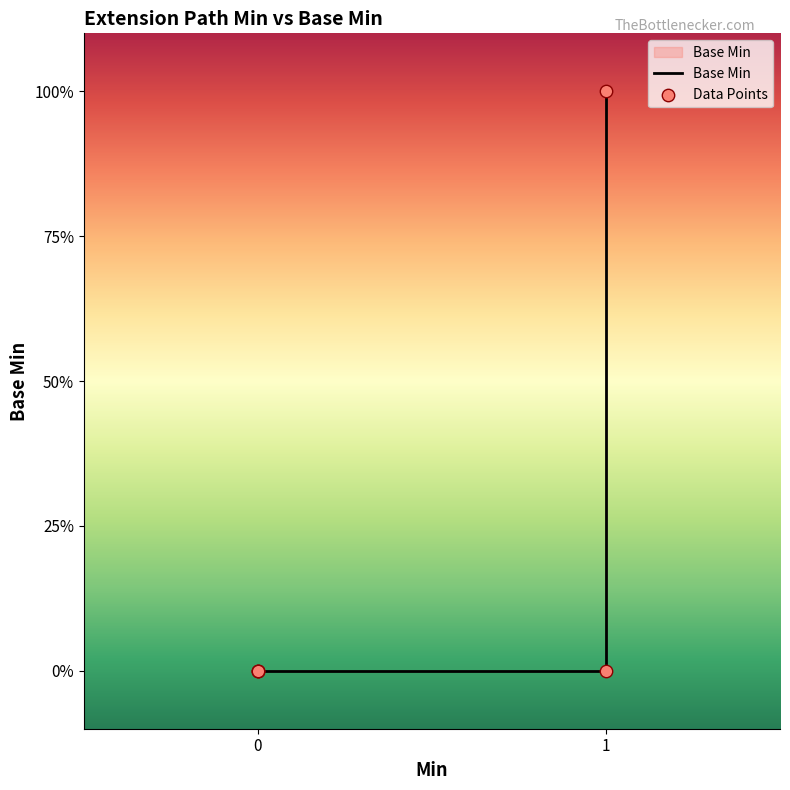

Which series has the largest total across all categories?

Base Min